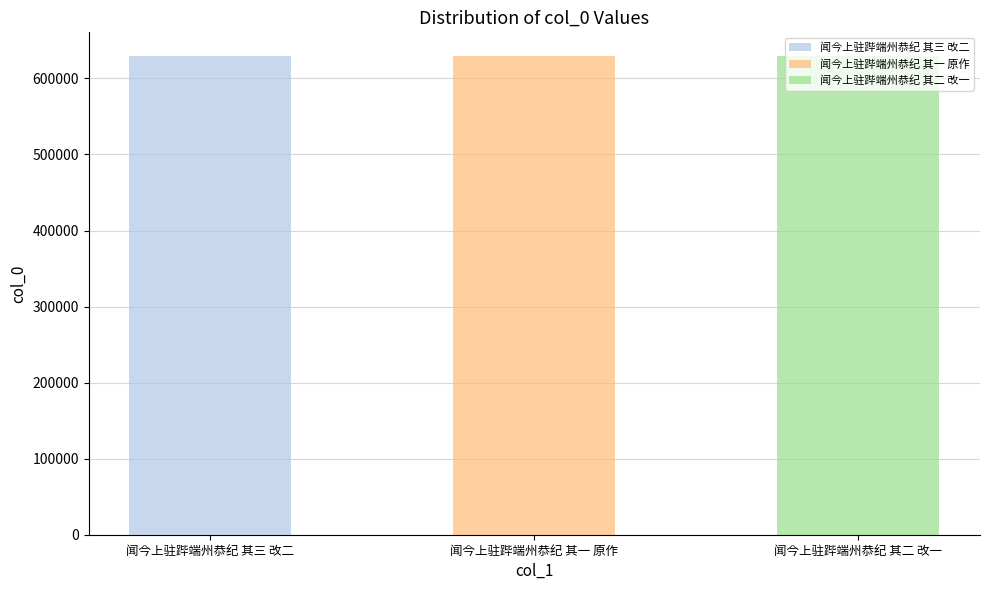

What is the change in value from 闻今上驻跸端州恭纪 其一 原作 to 闻今上驻跸端州恭纪 其二 改一?

+1